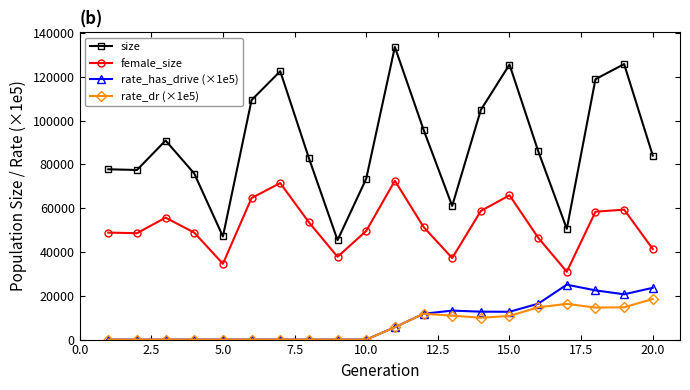

What is the value of the rate_dr (×1e5) point at the 15th from the left?

10799.1